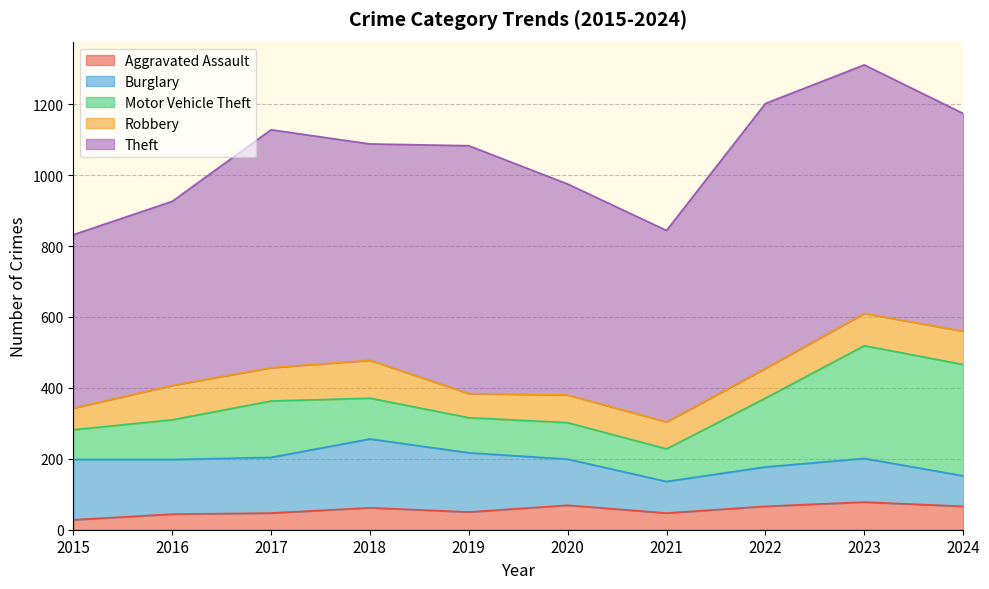

True or false: Motor Vehicle Theft and Burglary cross at least once.

True